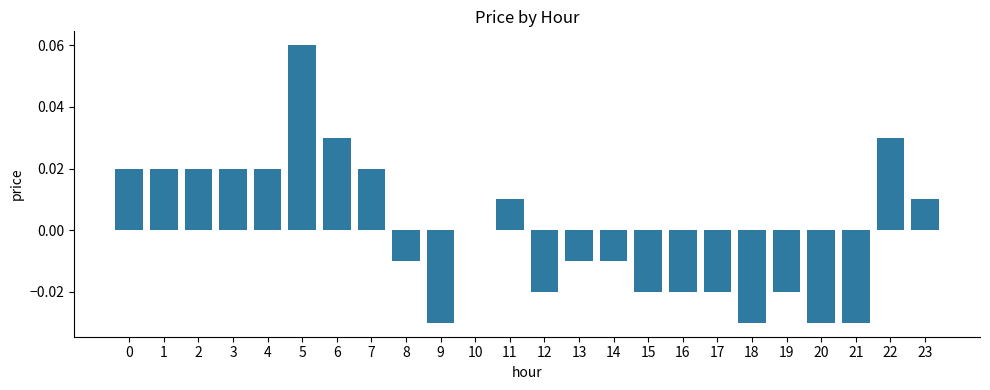

Which has a higher value, 22 or 21?

22